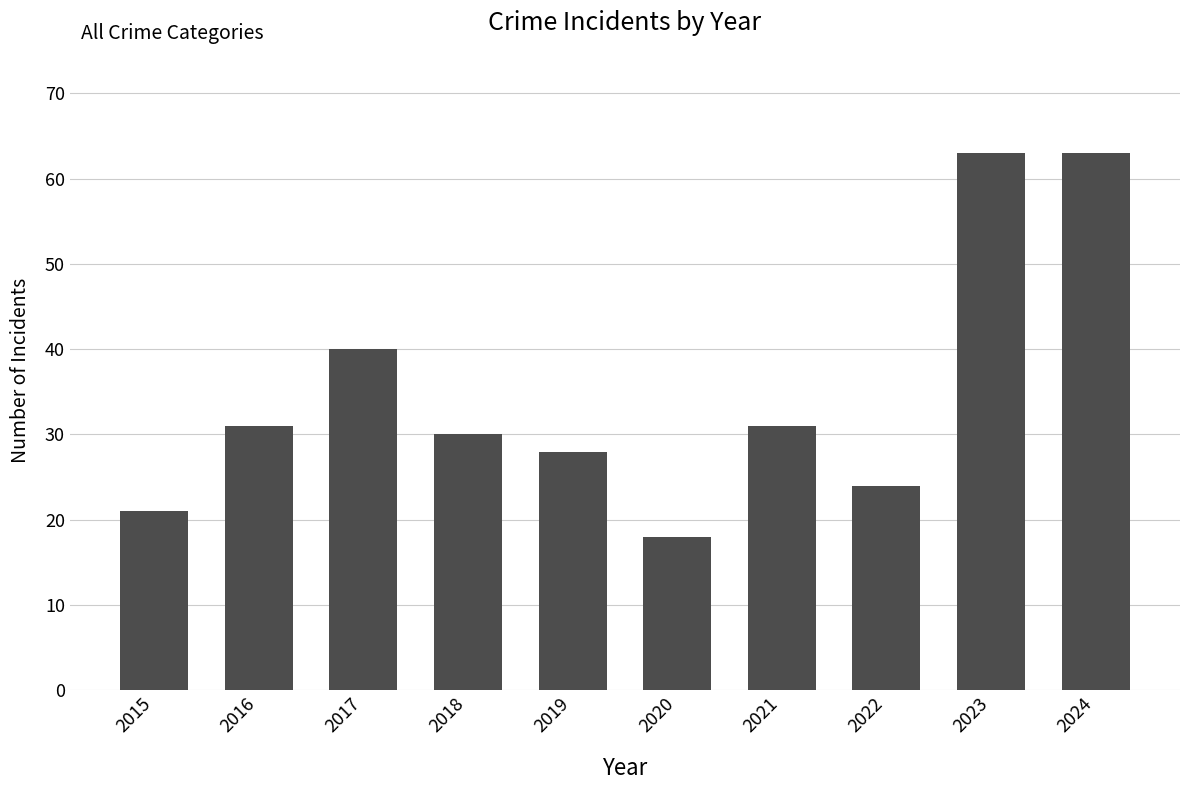

Does the chart contain any negative values?

No